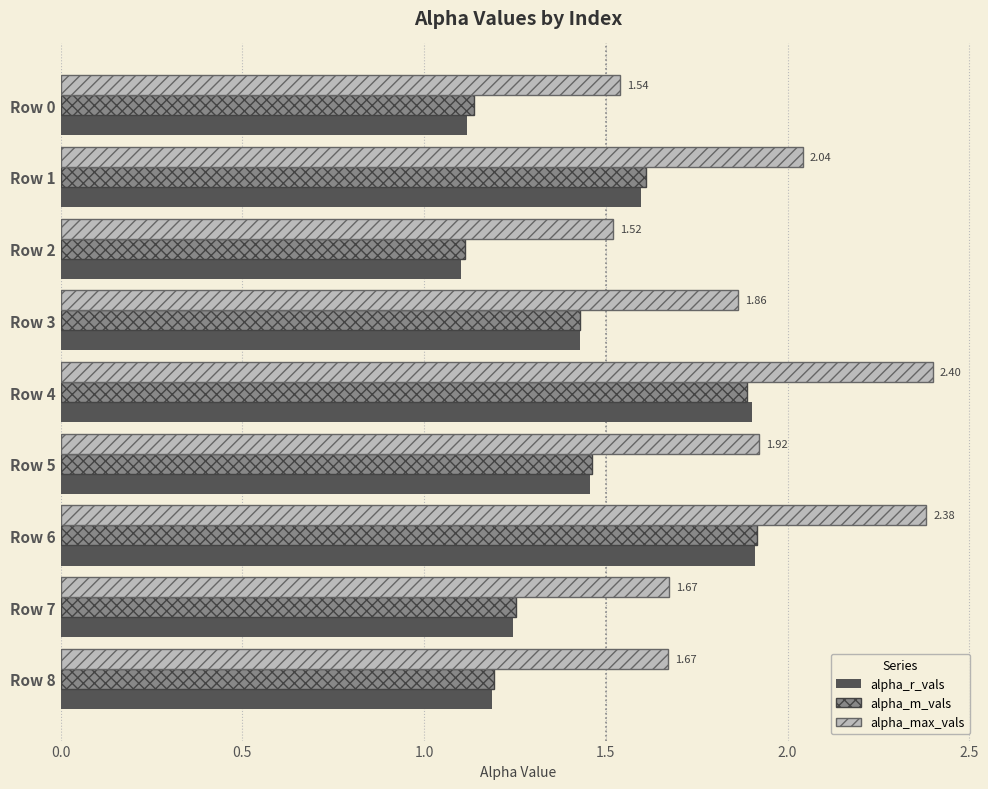

What is the spread (max minus min) of values at Row 0?

0.4